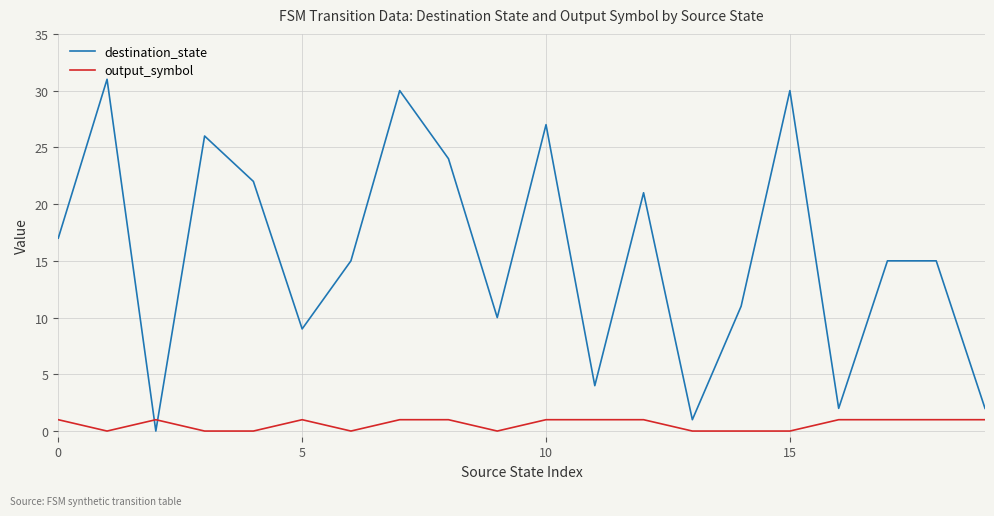

Rank the series by their maximum value, from highest to lowest.

destination_state, output_symbol